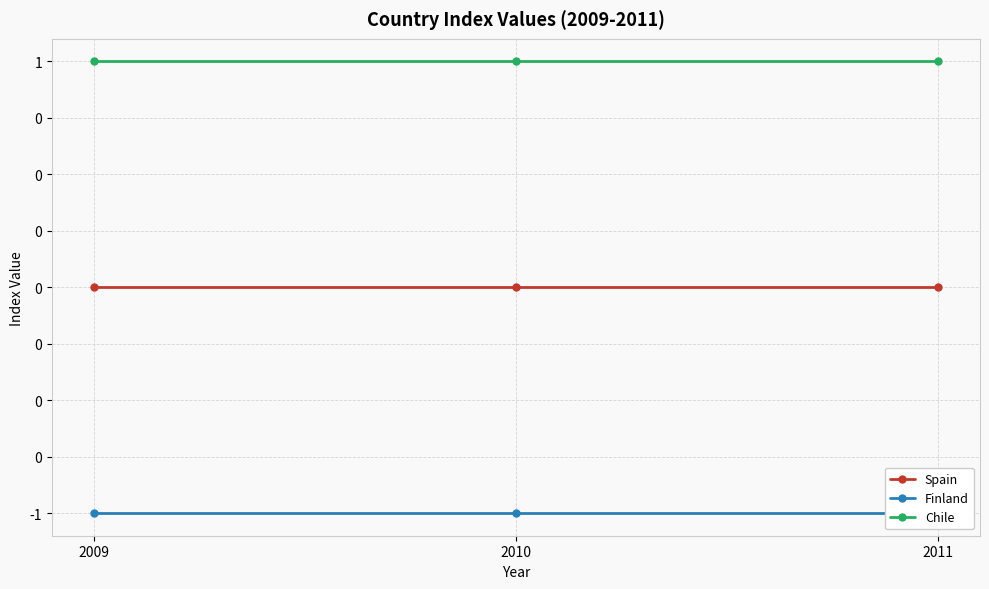

What are all the series names shown in the legend?

Spain, Finland, Chile